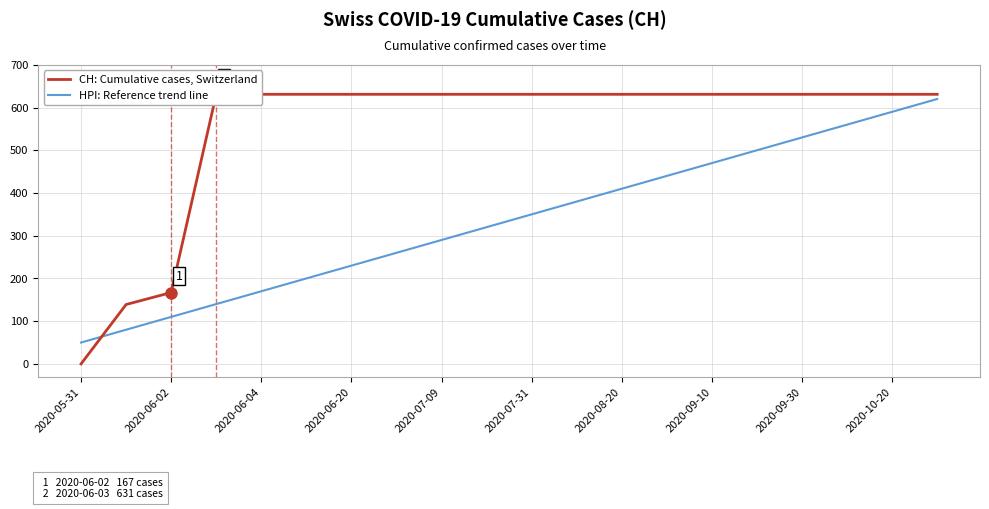

Which category has the lowest value in the HPI: Reference trend line series?

2020-05-31